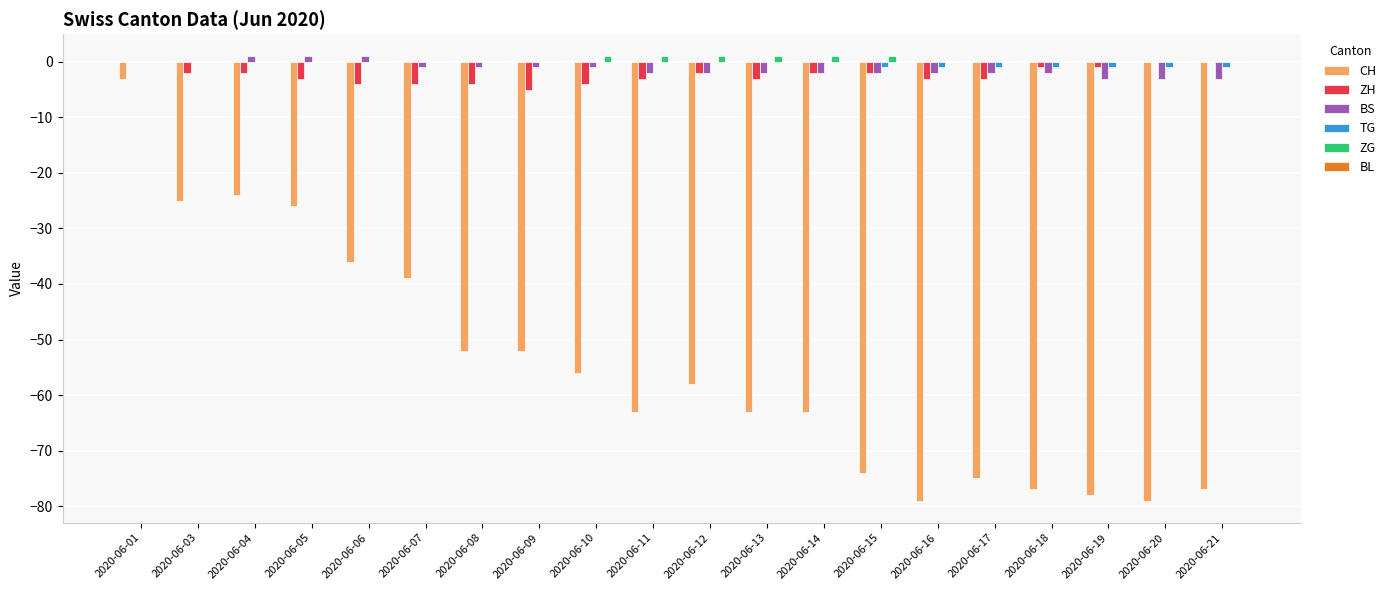

Does the chart contain stacked bars?

No